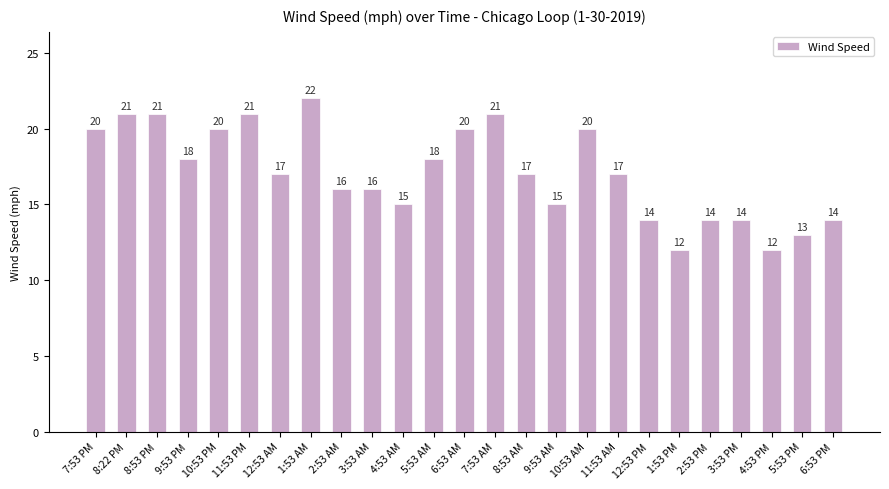

Reading right to left, extract all data points from this chart.

14	13	12	14	14	12	14	17	20	15	17	21	20	18	15	16	16	22	17	21	20	18	21	21	20